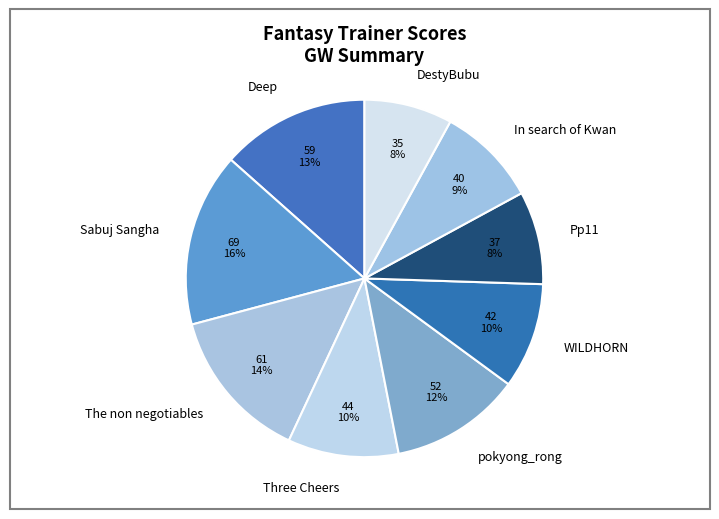

What percentage is the Pp11 slice, to the nearest percent?

8%